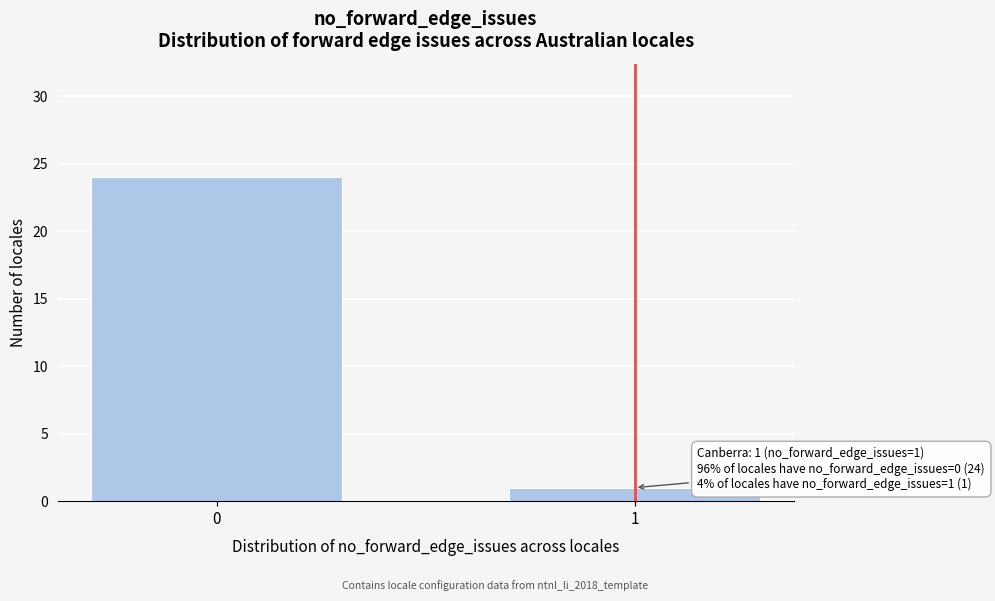

Reading left to right, what are all the values shown in this chart?

24	1